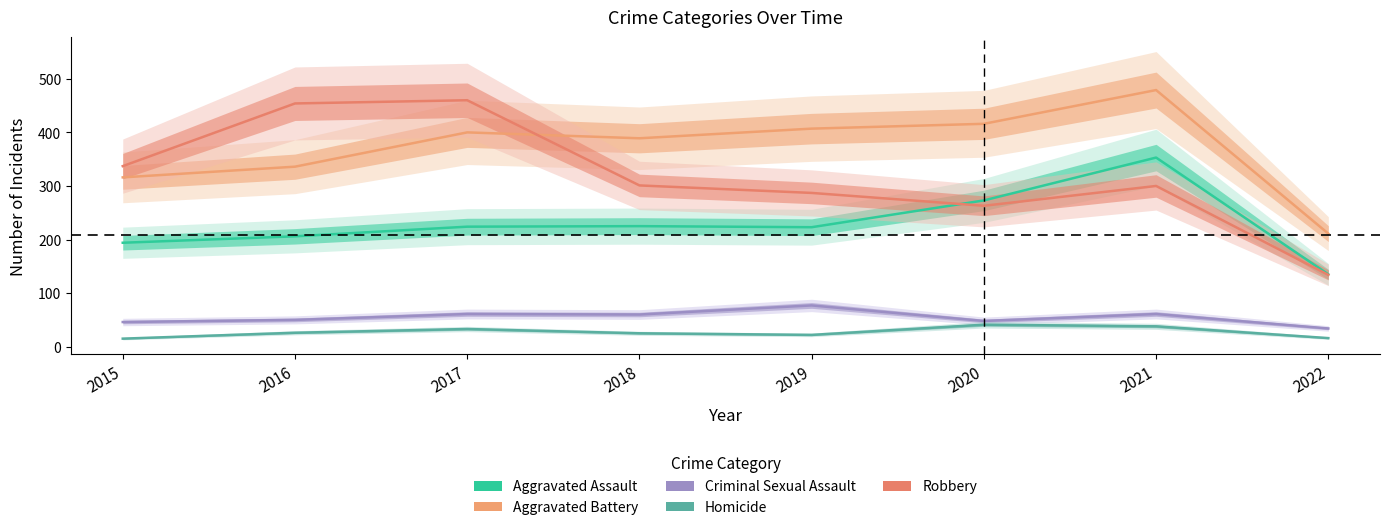

How many times do Robbery and Aggravated Assault cross each other?

1